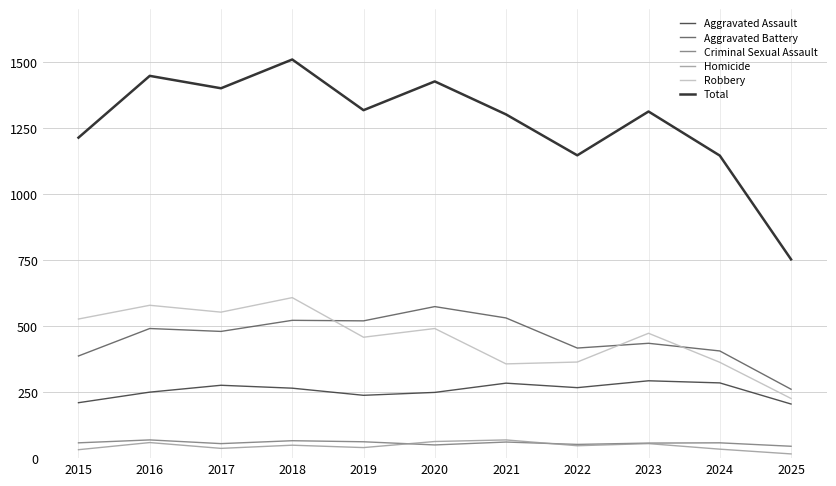

What is the maximum value for Criminal Sexual Assault?

69